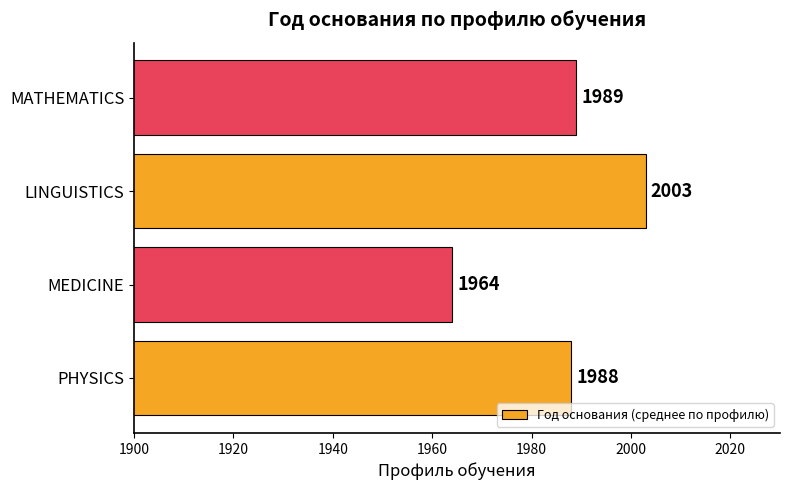

The value at LINGUISTICS is 3406. True or false?

False